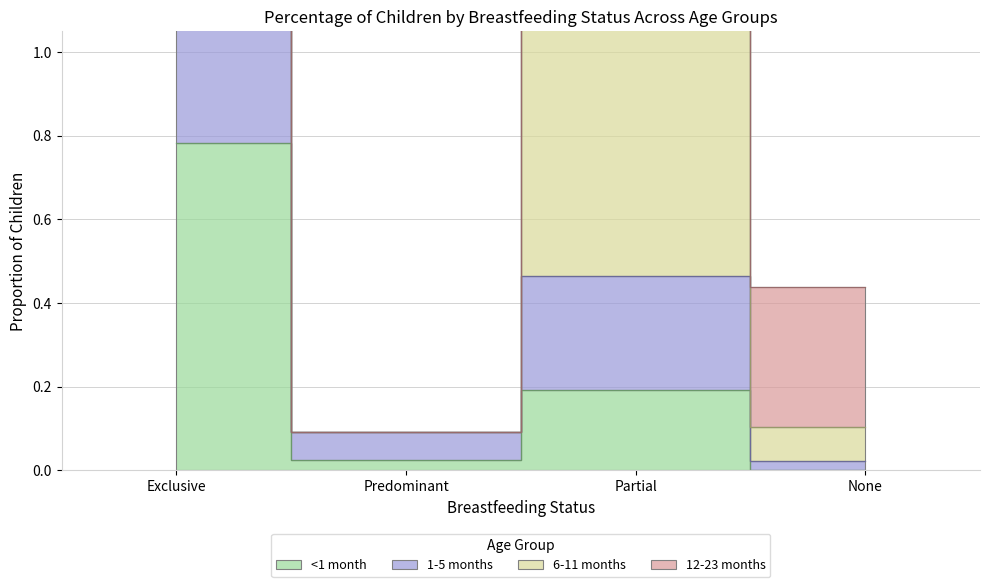

Which series has the largest total across all categories?

1-5 months